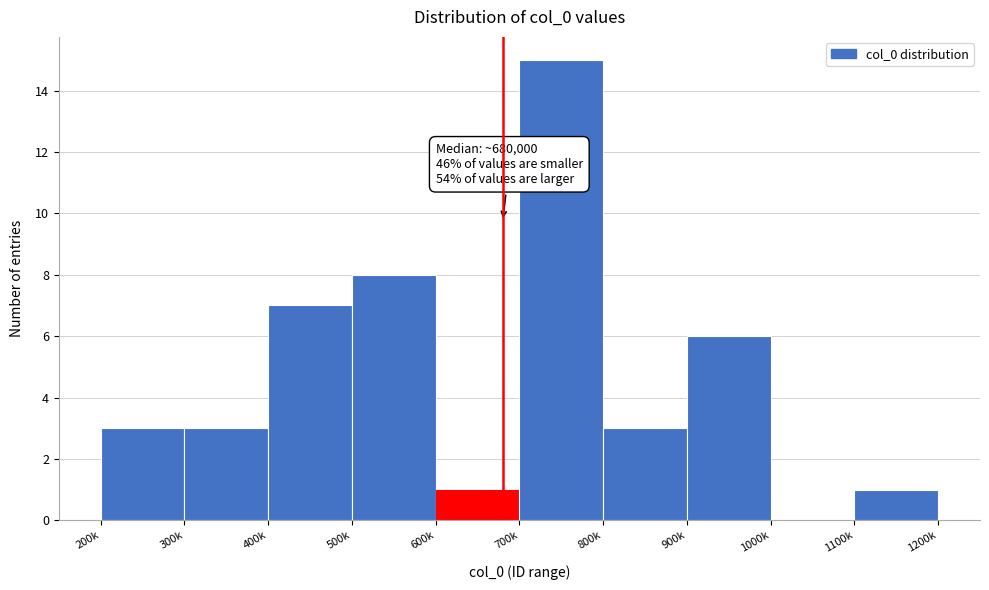

Reading left to right, what are all the values shown in this chart?

200k=3	300k=3	400k=7	500k=8	600k=1	700k=15	800k=3	900k=6	1000k=0	1100k=1